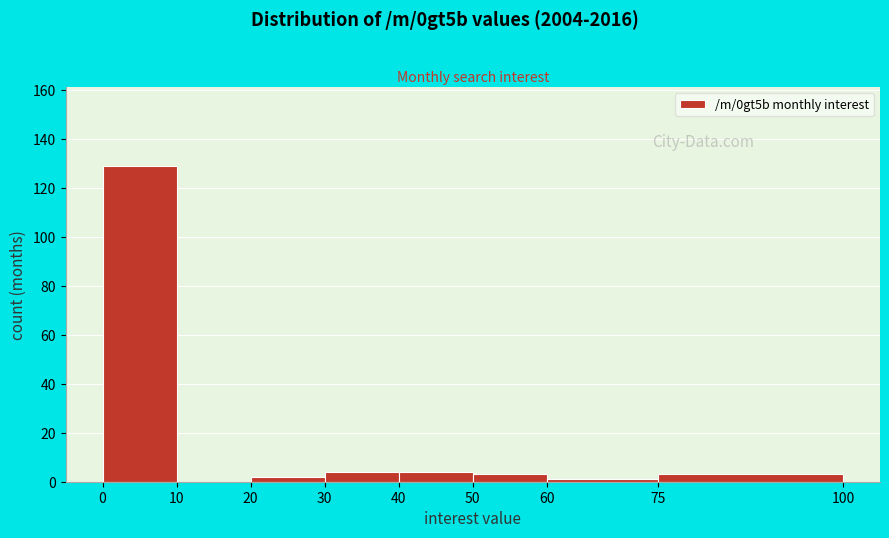

Reading left to right, transcribe this chart: for each bar, give the range it covers on the x-axis and its height. The values are not printed on the chart, so give them approximately, as read against the axis.

0 to 10: 130
10 to 20: 0
20 to 30: 2
30 to 40: 4
40 to 50: 4
50 to 60: 4
60 to 75: under 2
75 to 100: 4